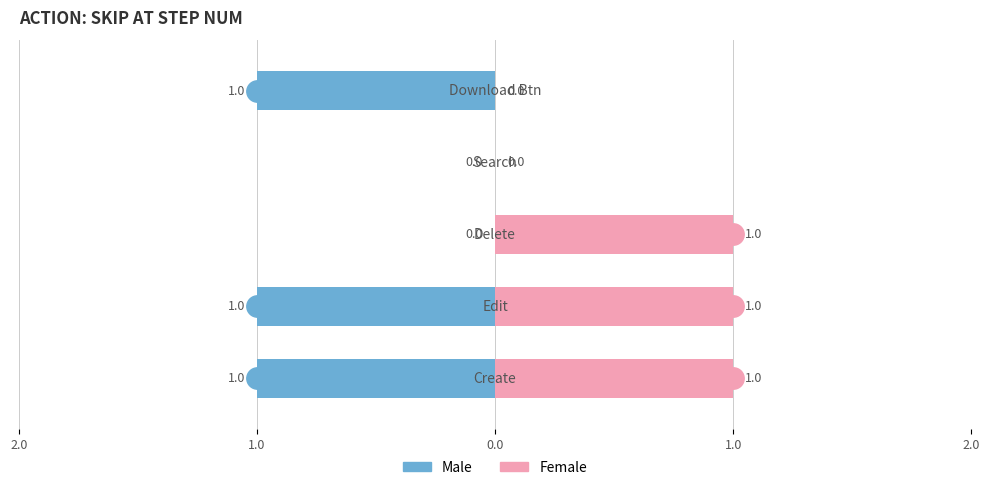

Which series changed the most between 1.0 and 0.0?

Male